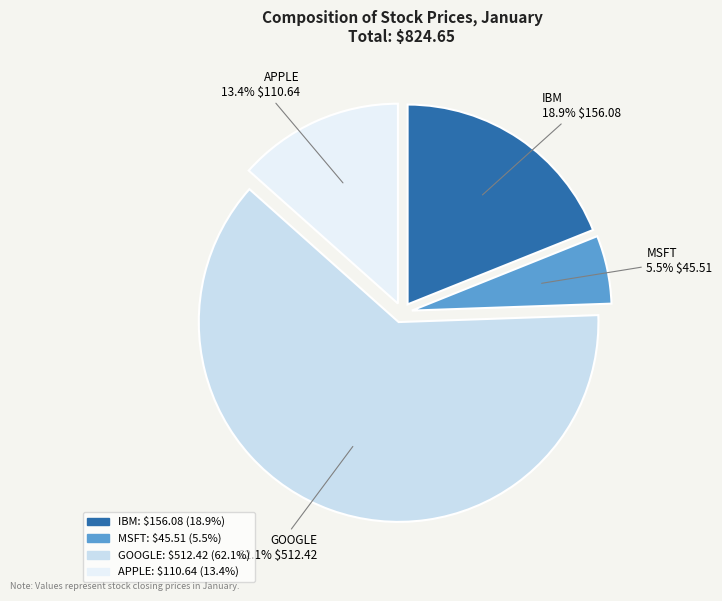

To the nearest percent, what is the combined percentage of APPLE and IBM?

32%